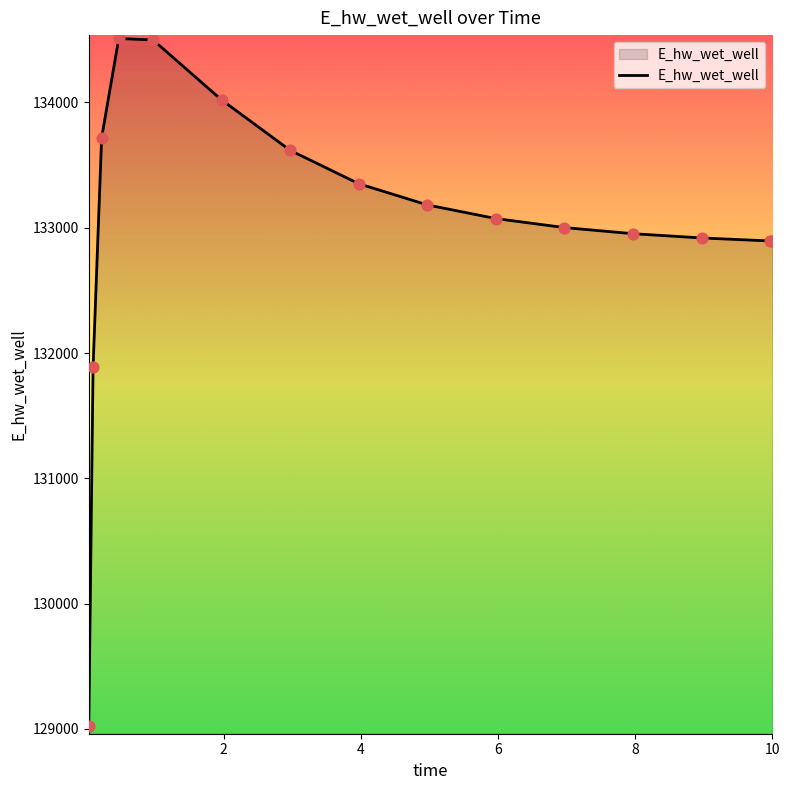

What is the maximum value shown in the chart?

134510.0